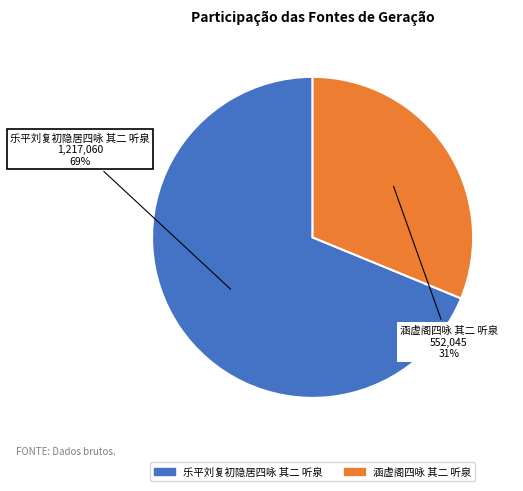

Is the sum of 乐平刘复初隐居四咏 其二 听泉 and 涵虚阁四咏 其二 听泉 greater than half?

Yes